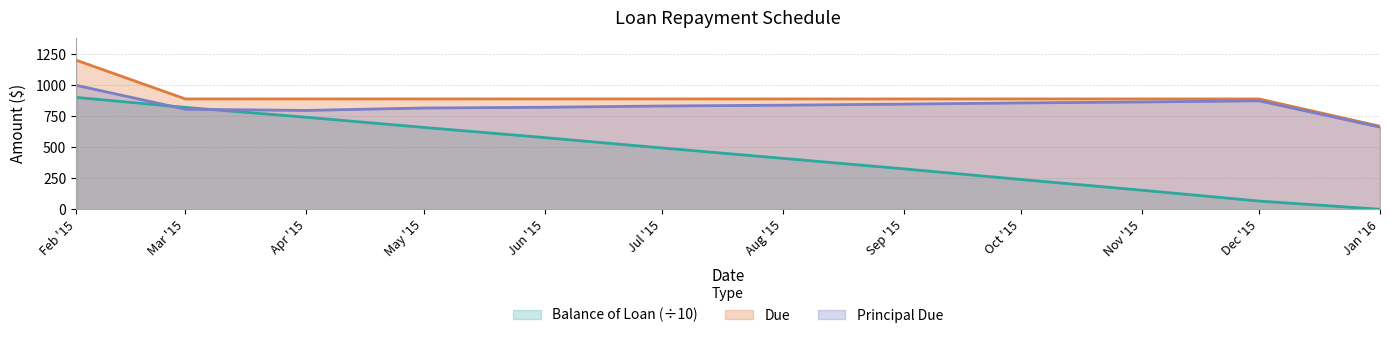

True or false: Due and Principal Due intersect in this chart.

False